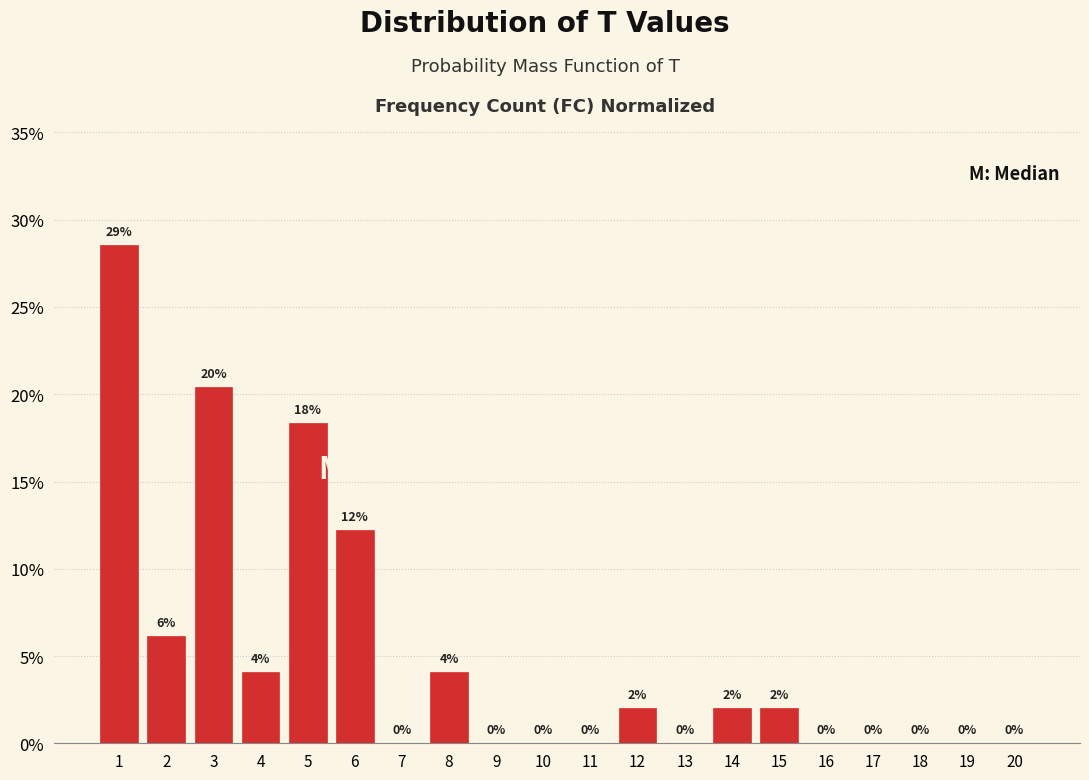

What is the approximate value at 3?

20.4